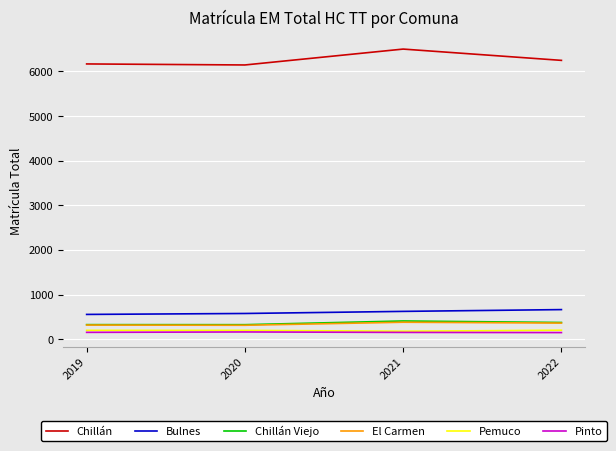

The Chillán series shows 6167 at 2019. True or false?

True